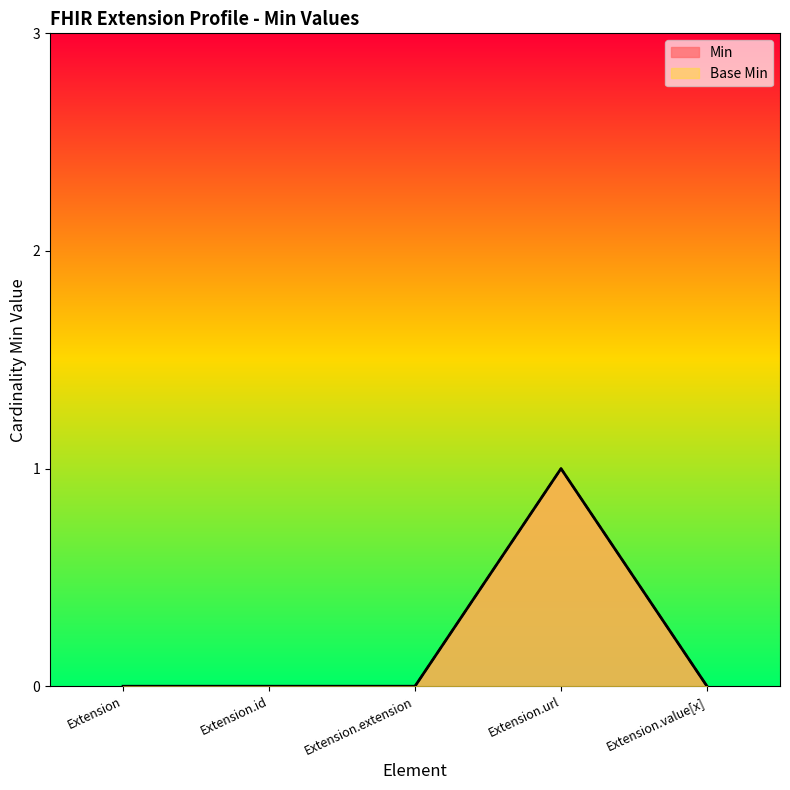

List the labels in order of Base Min value, smallest first.

Extension, Extension.id, Extension.extension, Extension.value[x], Extension.url